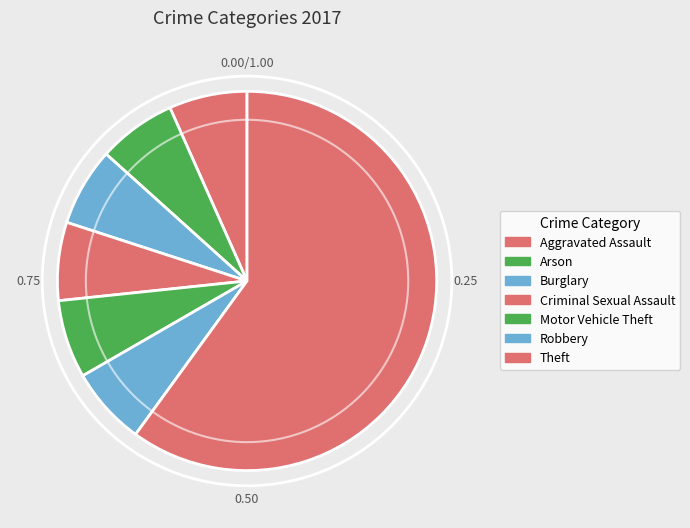

Which category accounts for the majority?

Theft